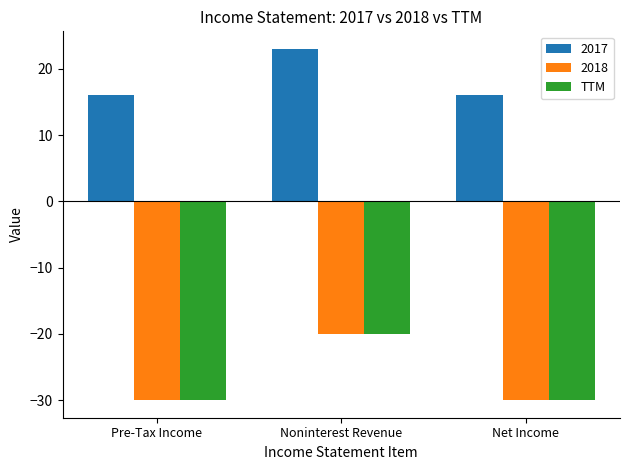

What value does the TTM series have at Net Income?

-30